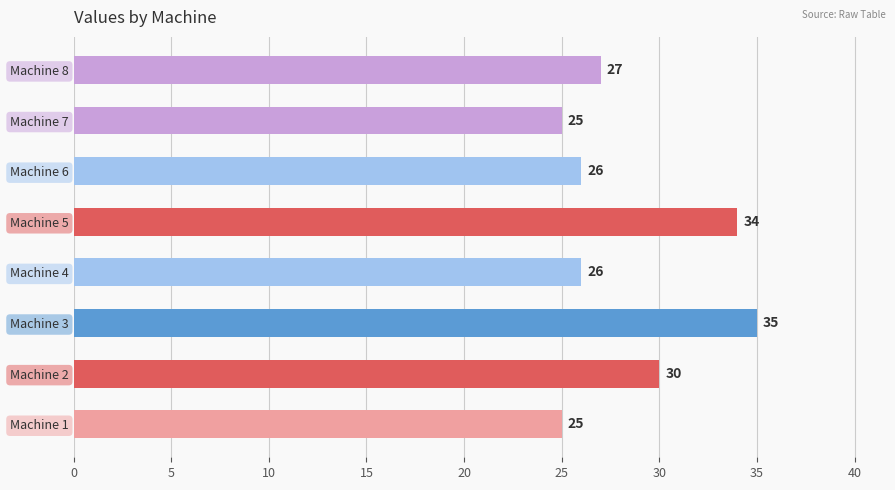

Is it true that the value at Machine 1 is 25?

True